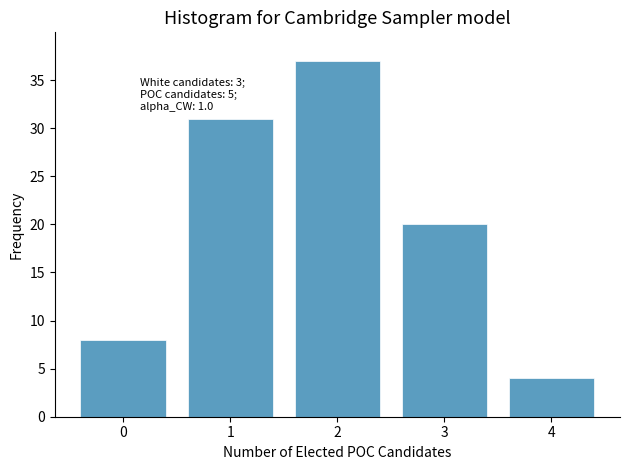

Reading left to right, transcribe all the data shown in this chart.

8	31	37	20	4